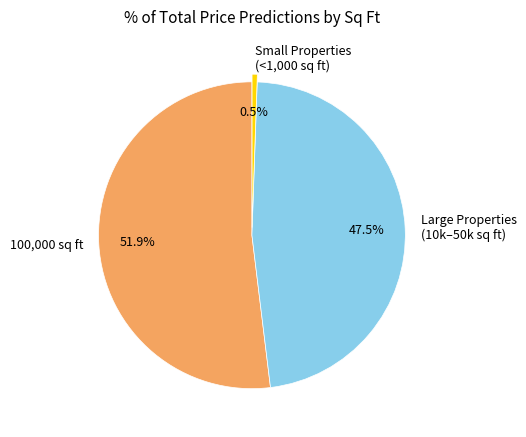

Do Small Properties (<1,000 sq ft) and Large Properties (10k–50k sq ft) together represent more than half of the pie?

No